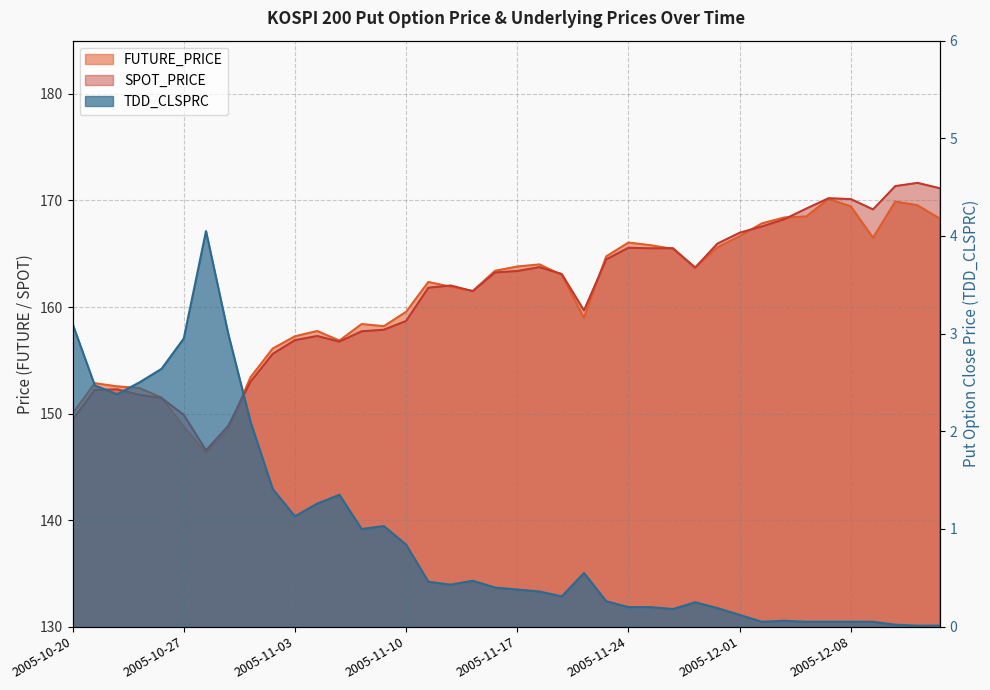

Is it true that FUTURE_PRICE equals 89.0 at 2005-11-21?

False